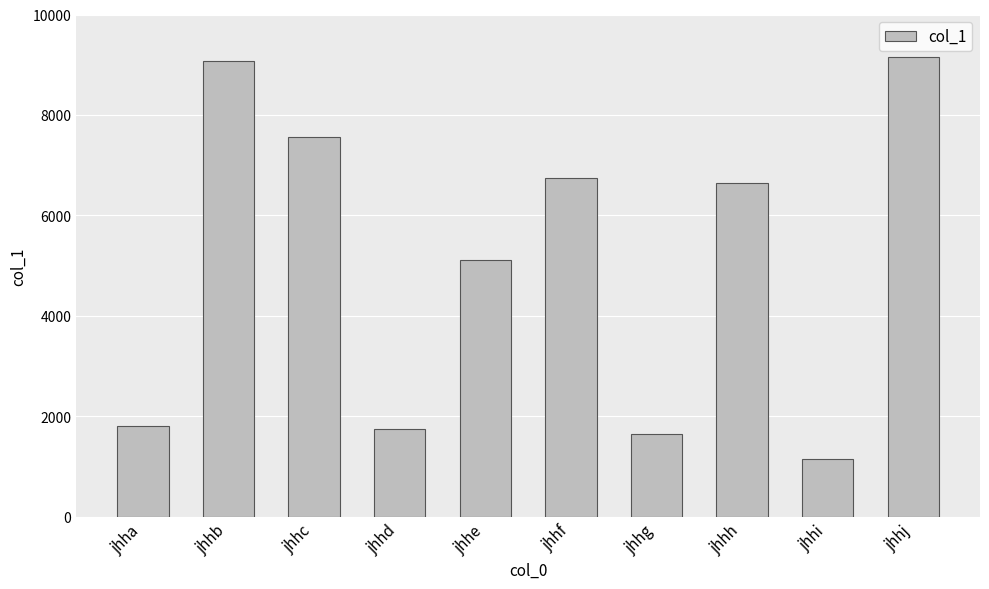

What is the difference between the maximum and minimum values?

7998